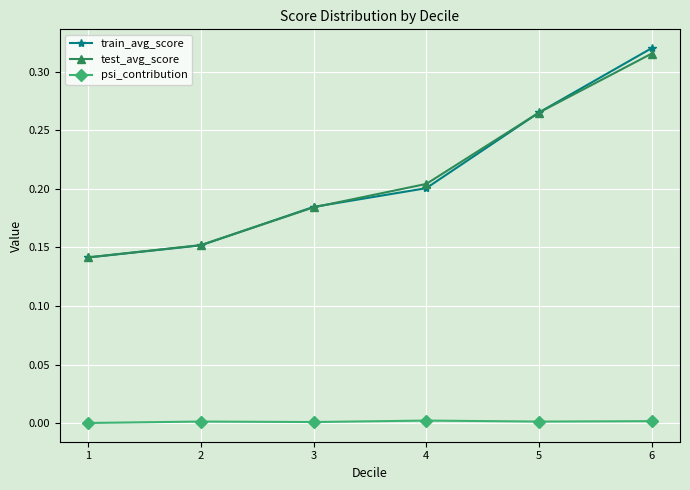

List the labels in order of test_avg_score value, smallest first.

1, 2, 3, 4, 5, 6